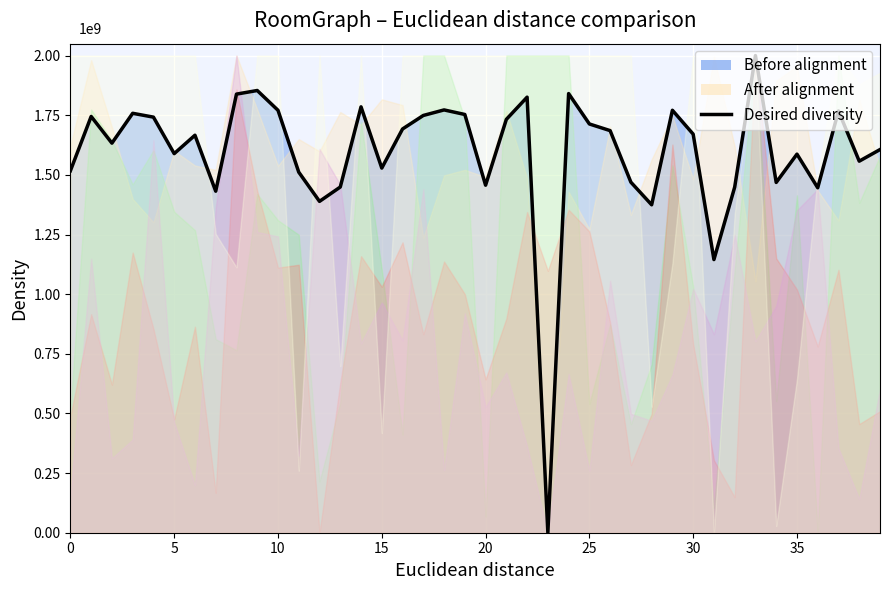

How many lines are shown in the chart?

1